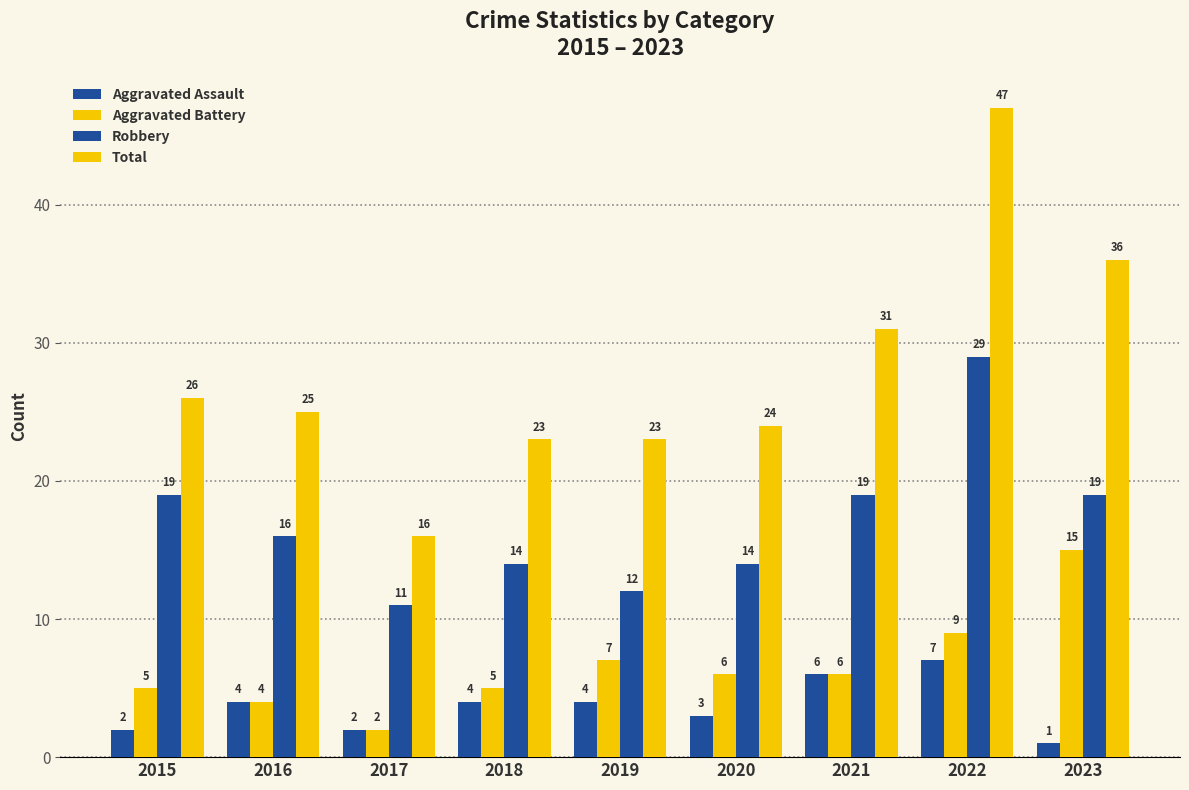

How many bars are there in each group?

4